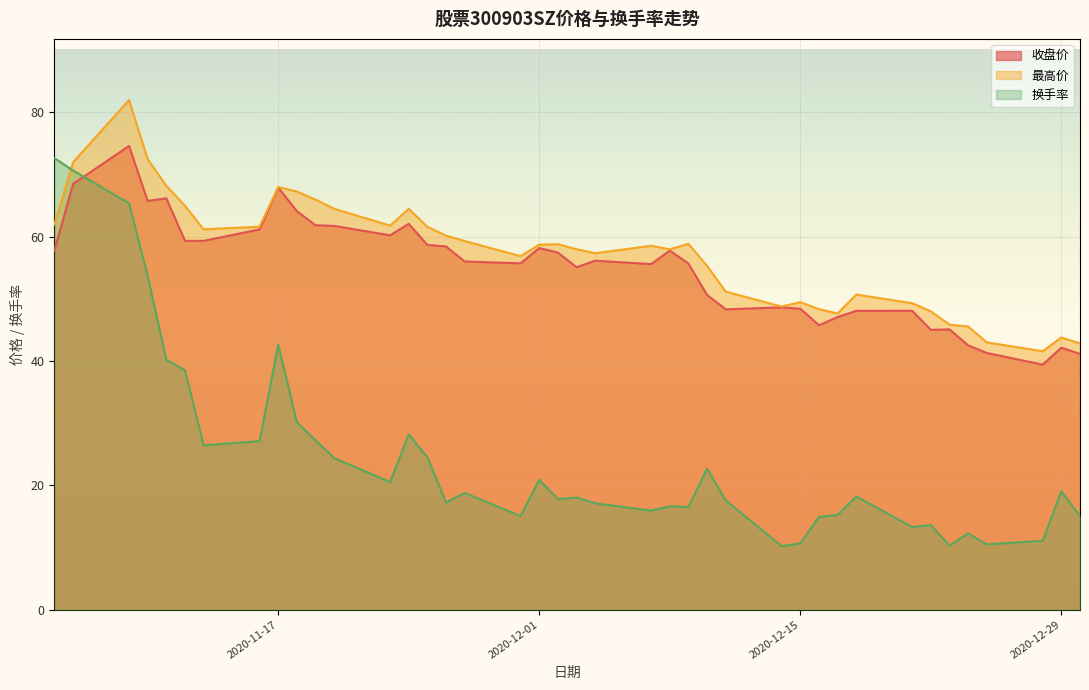

True or false: 换手率 has a value of 16.5 at 2020-12-09.

True